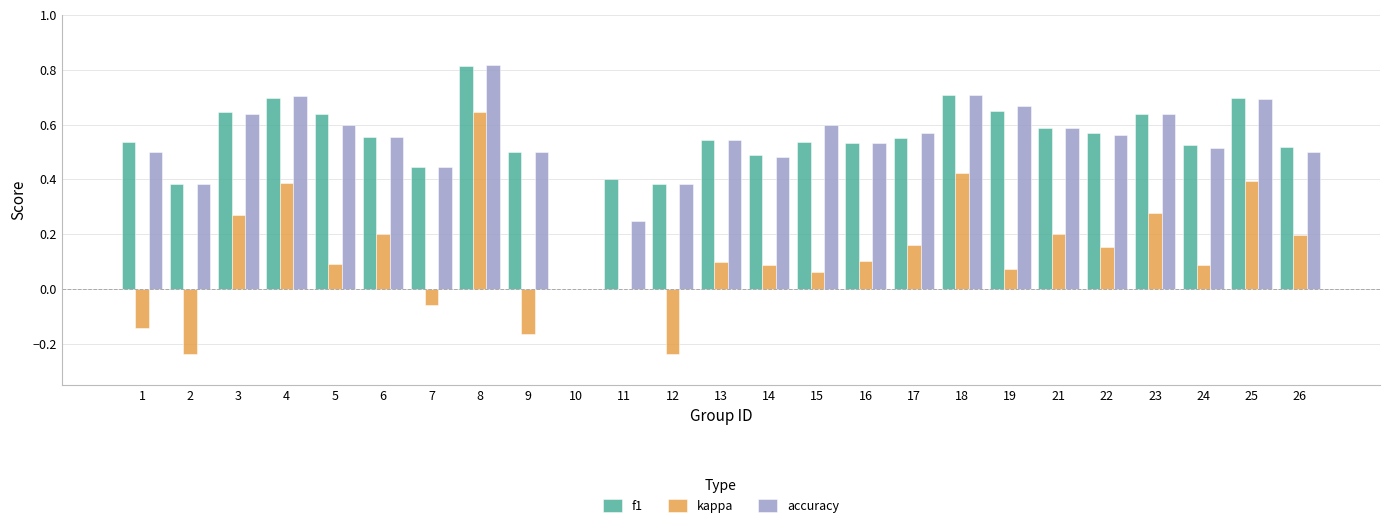

Which category has the highest value across all series?

8